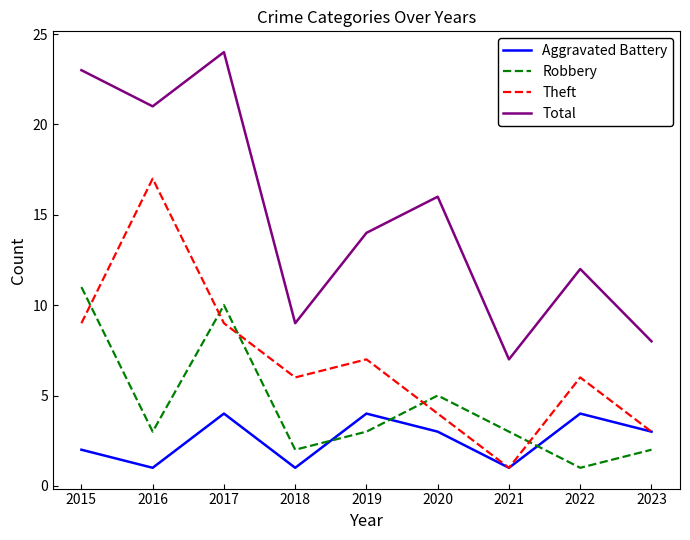

At which category does Theft reach its first local valley?

2018